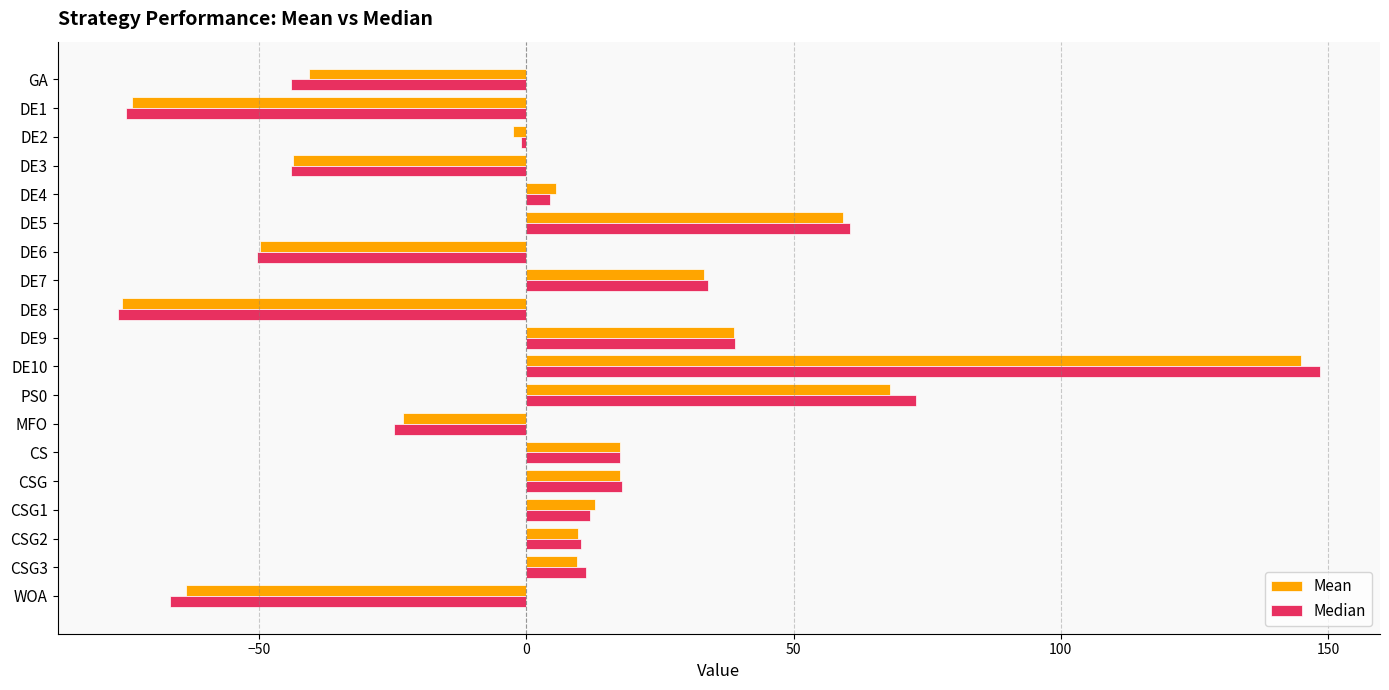

At how many categories does at least one series exceed 28?

5